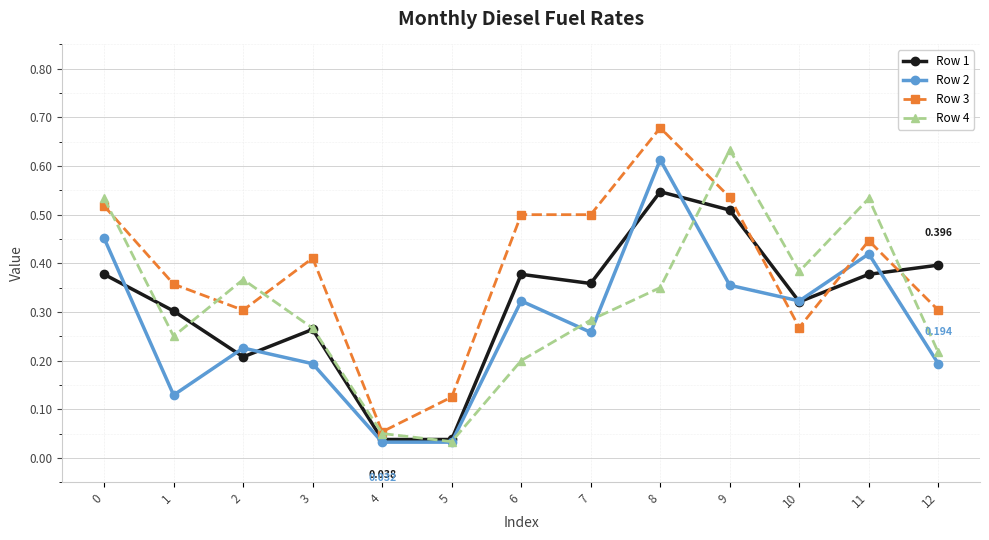

True or false: Row 2 and Row 3 intersect in this chart.

True